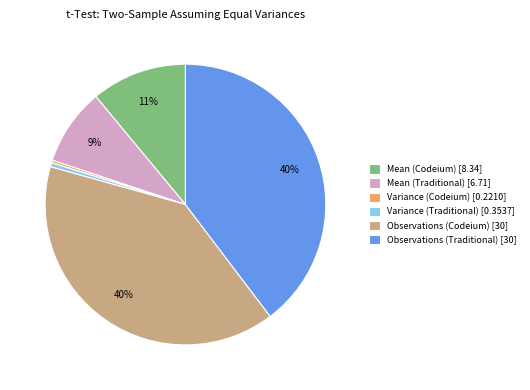

To the nearest percent, what is the average slice percentage?

17%